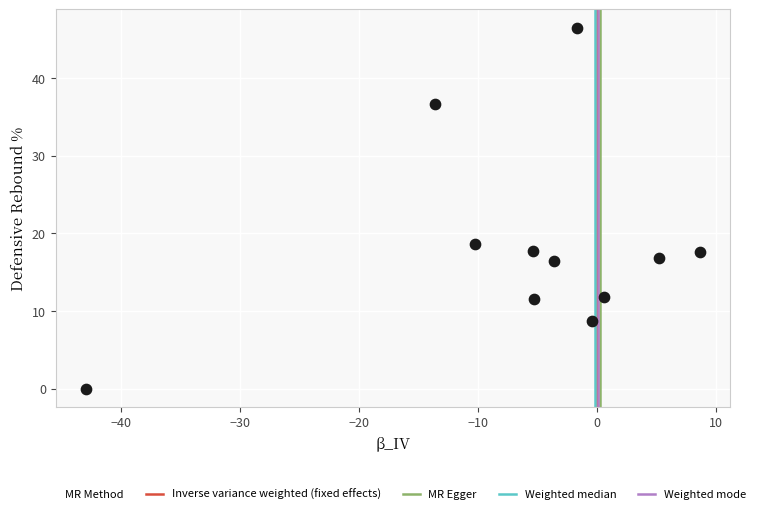

What Y value in the scatter plot is closest to 23?

18.6